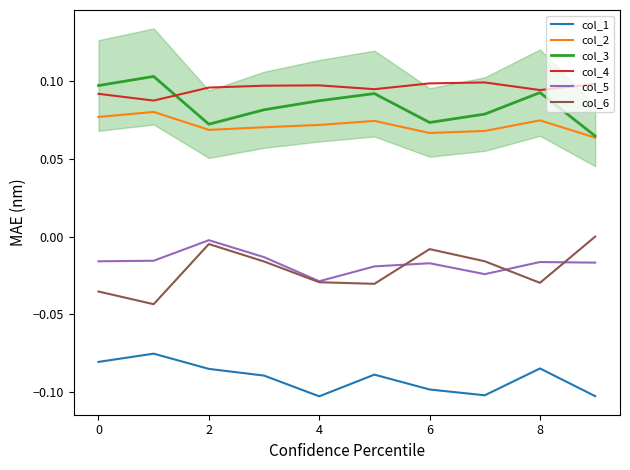

True or false: col_2 has a value of 0.1 at 8.

False